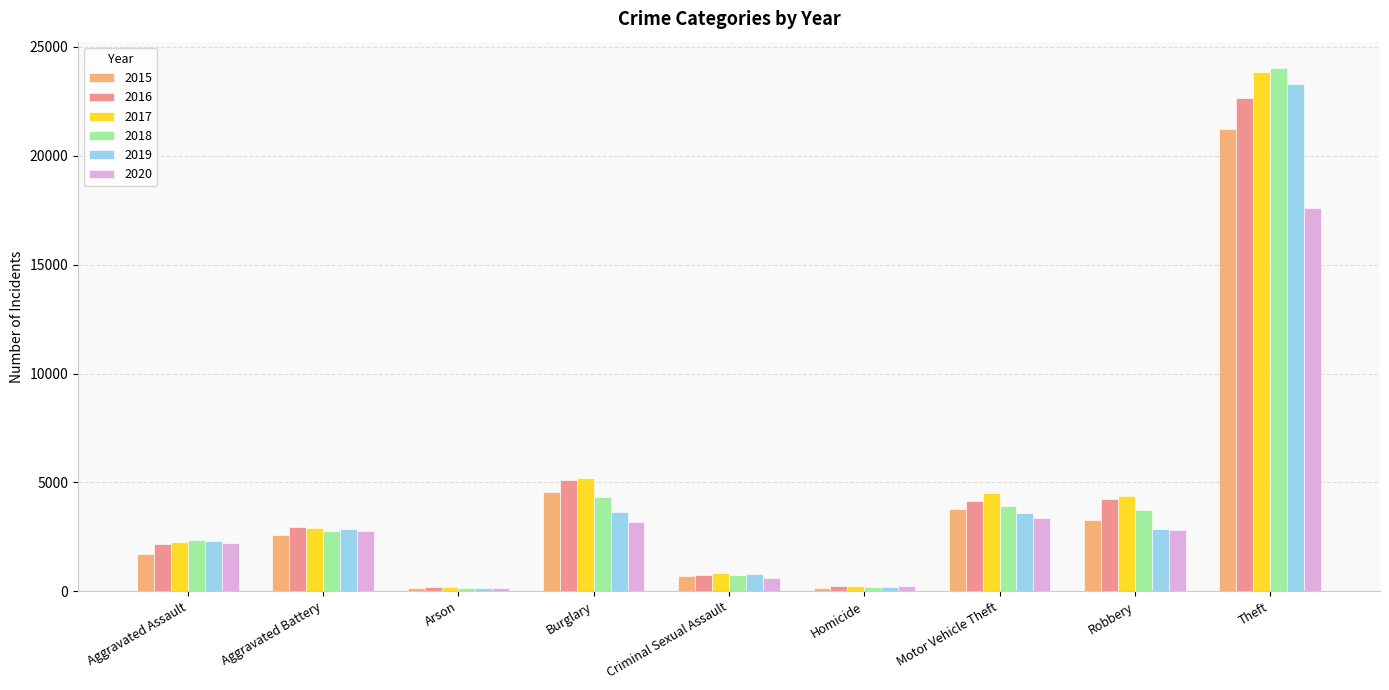

What is the maximum value shown in the chart?

24042